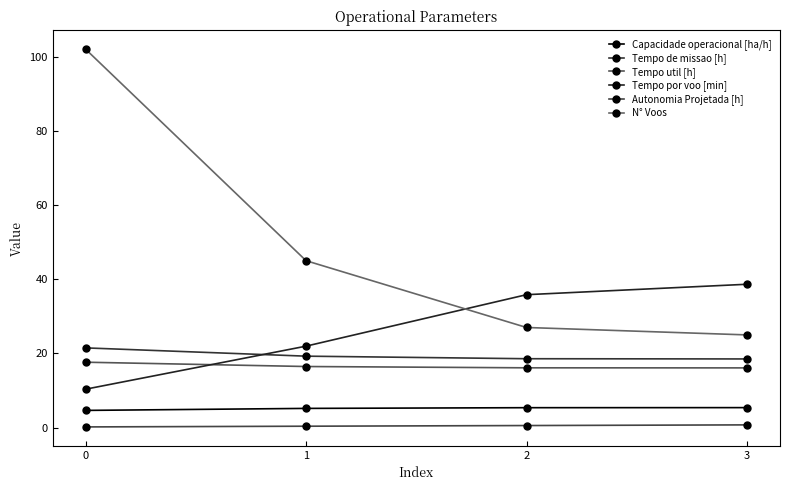

True or false: Tempo util [h] and Tempo de missao [h] intersect in this chart.

False